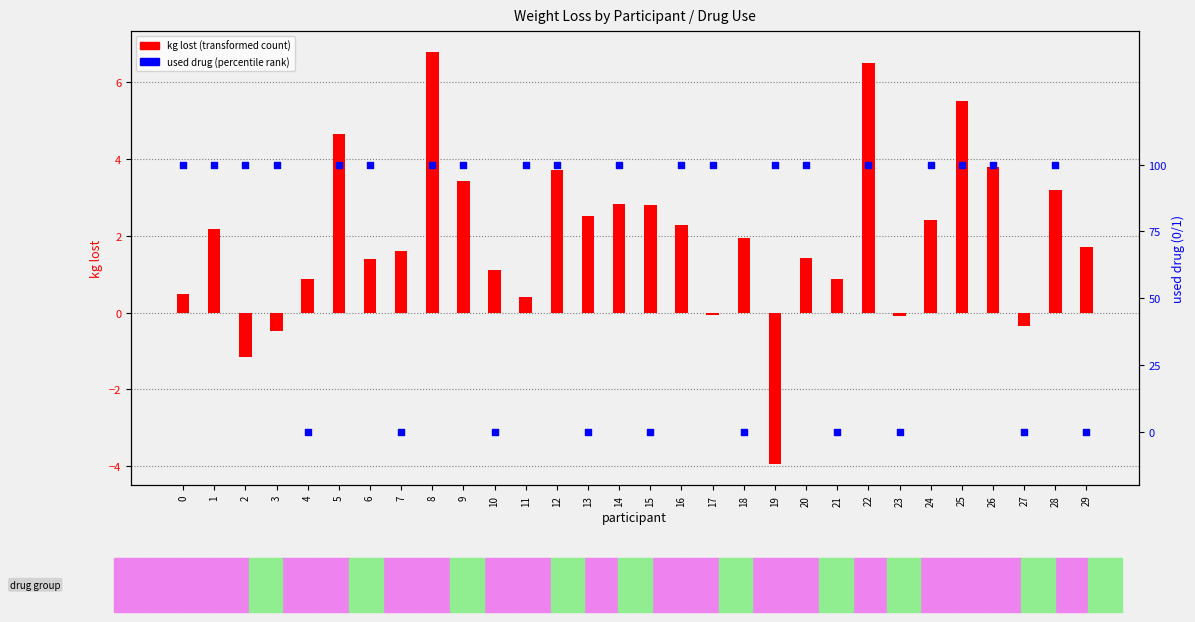

Which series contains the highest Y value?

kg_lost